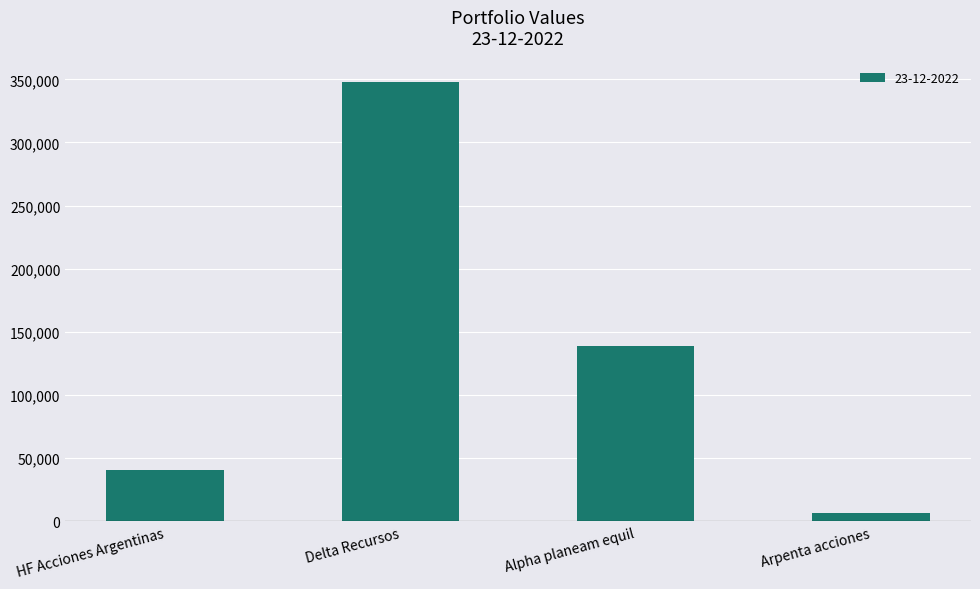

What is the sum of all values?

533333.2